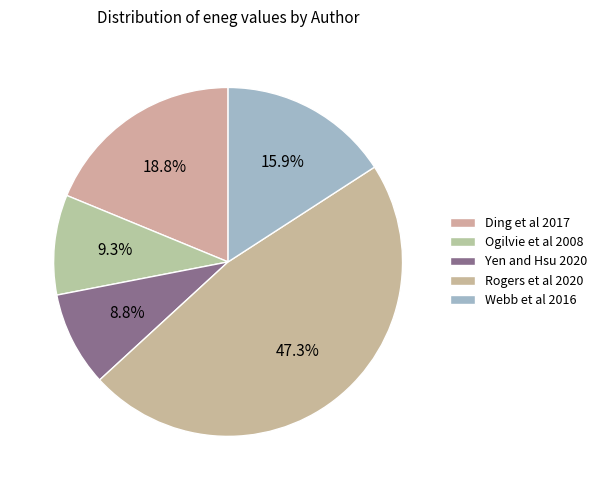

Count the number of slices in the pie.

5